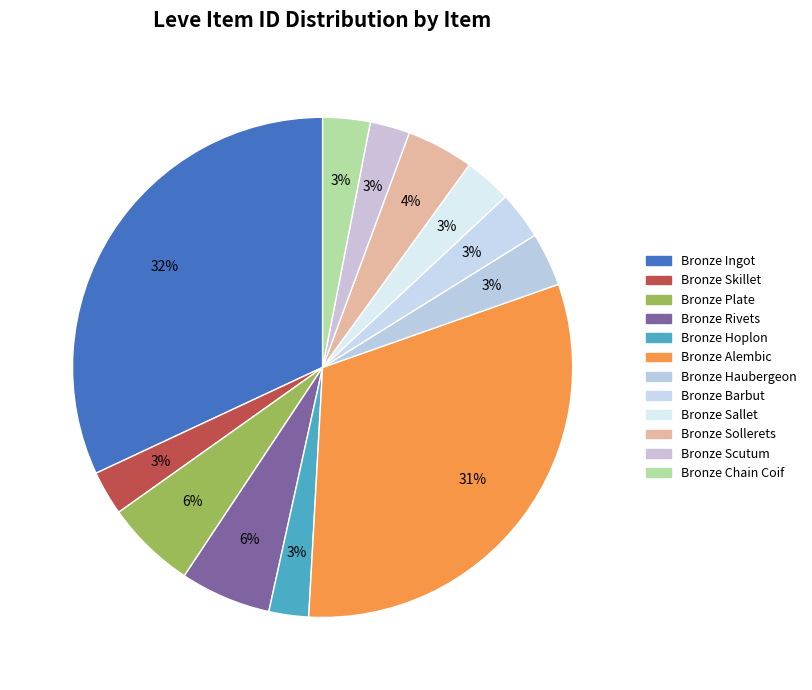

Does Bronze Chain Coif account for over 50% of the chart?

No